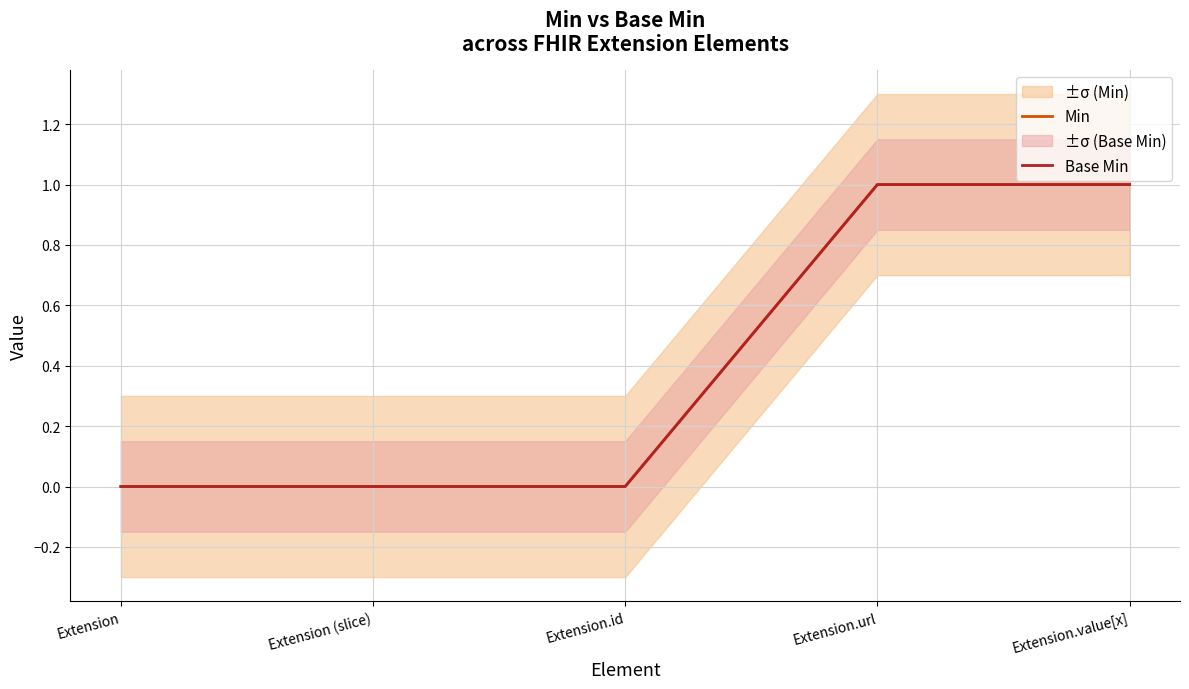

Between Extension and Extension.value[x], which series saw the biggest shift?

Min